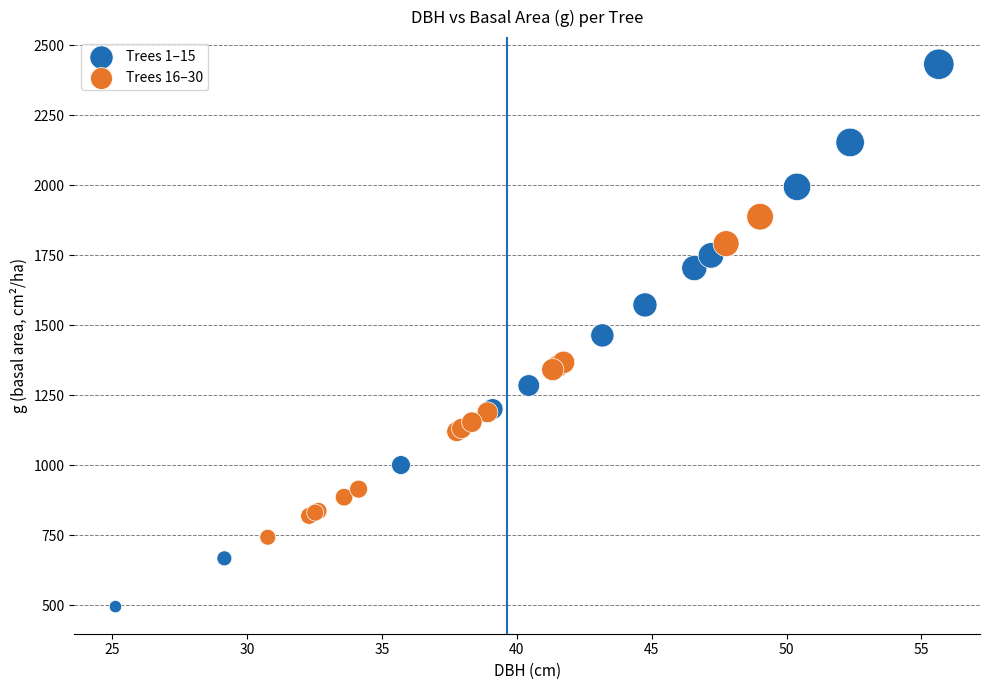

Which series reaches the minimum Y coordinate?

Trees 1–15